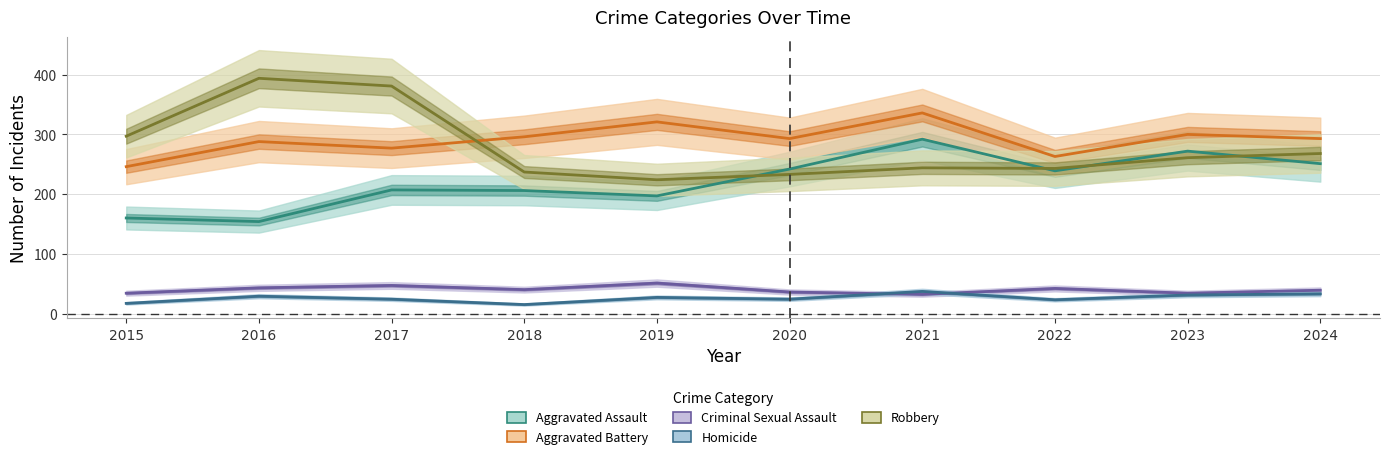

At 2021, list the series in order from largest to smallest.

Aggravated Battery, Aggravated Assault, Robbery, Homicide, Criminal Sexual Assault